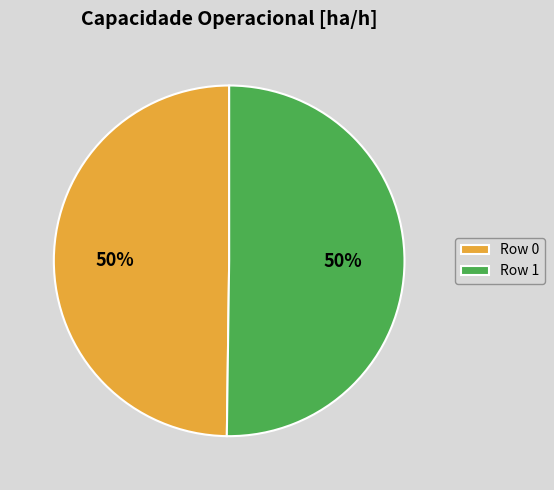

How many slices are in this pie chart?

2